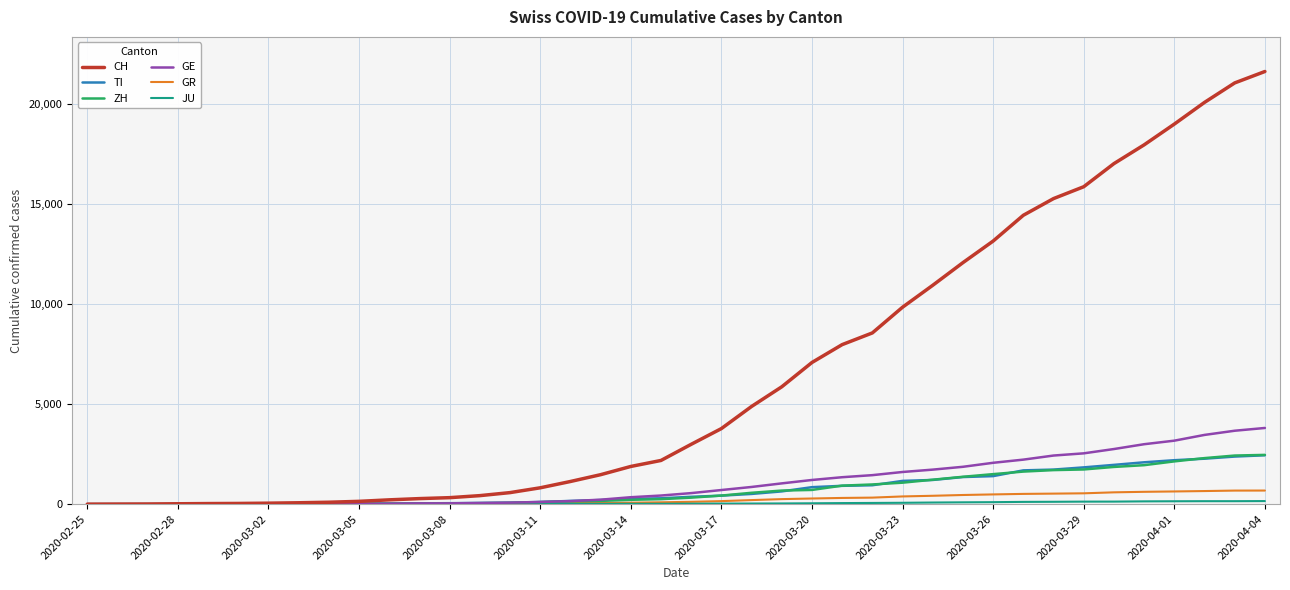

Which series has the largest total across all categories?

CH